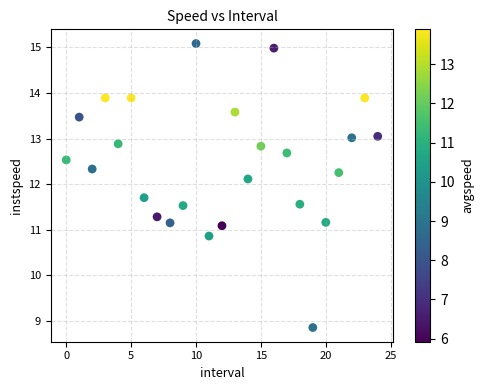

What is the range of Y values (max minus min)?

6.2